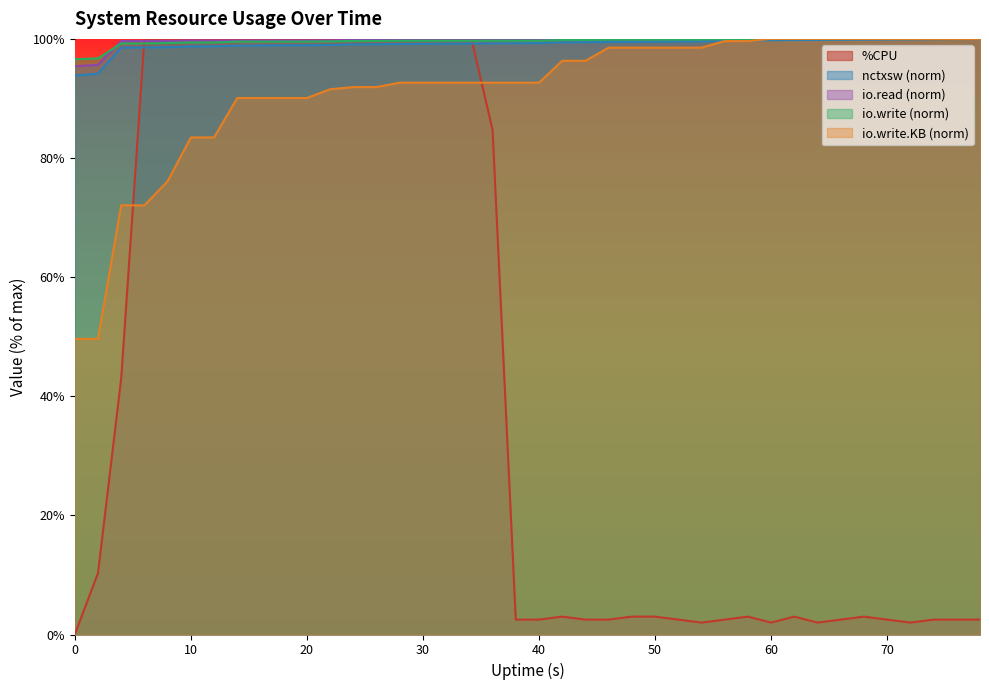

What is the maximum value for io.write (norm)?

100.0